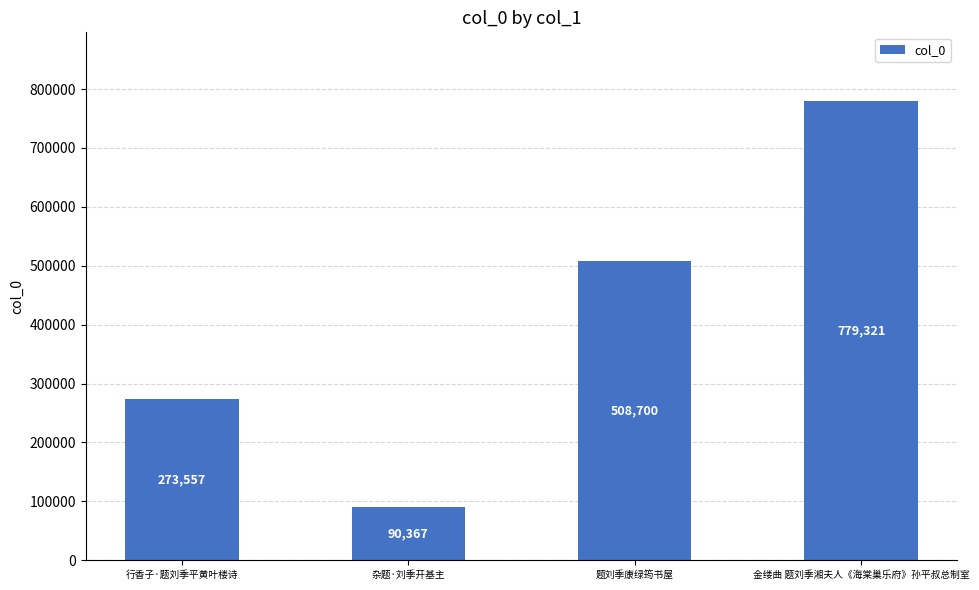

What is the label of the 2nd bar from the right?

题刘季康绿筠书屋